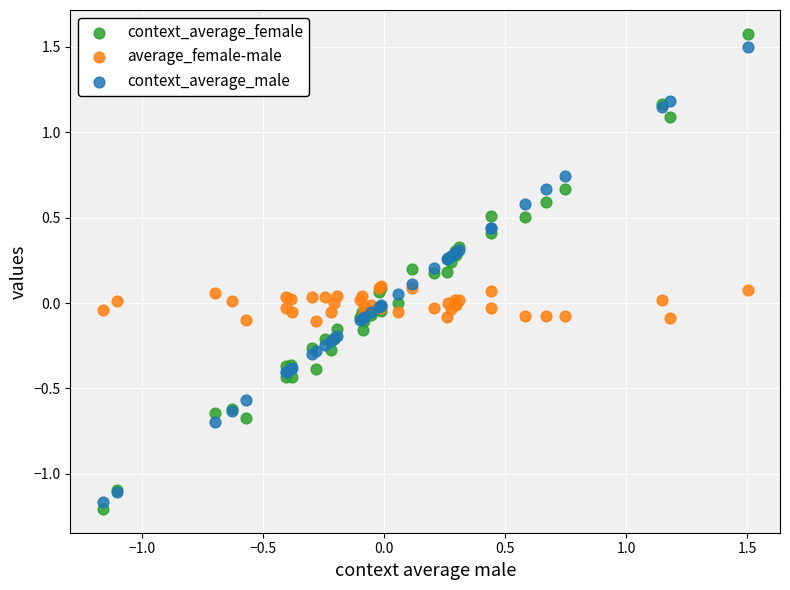

Which series contains the lowest Y value?

context_average_female